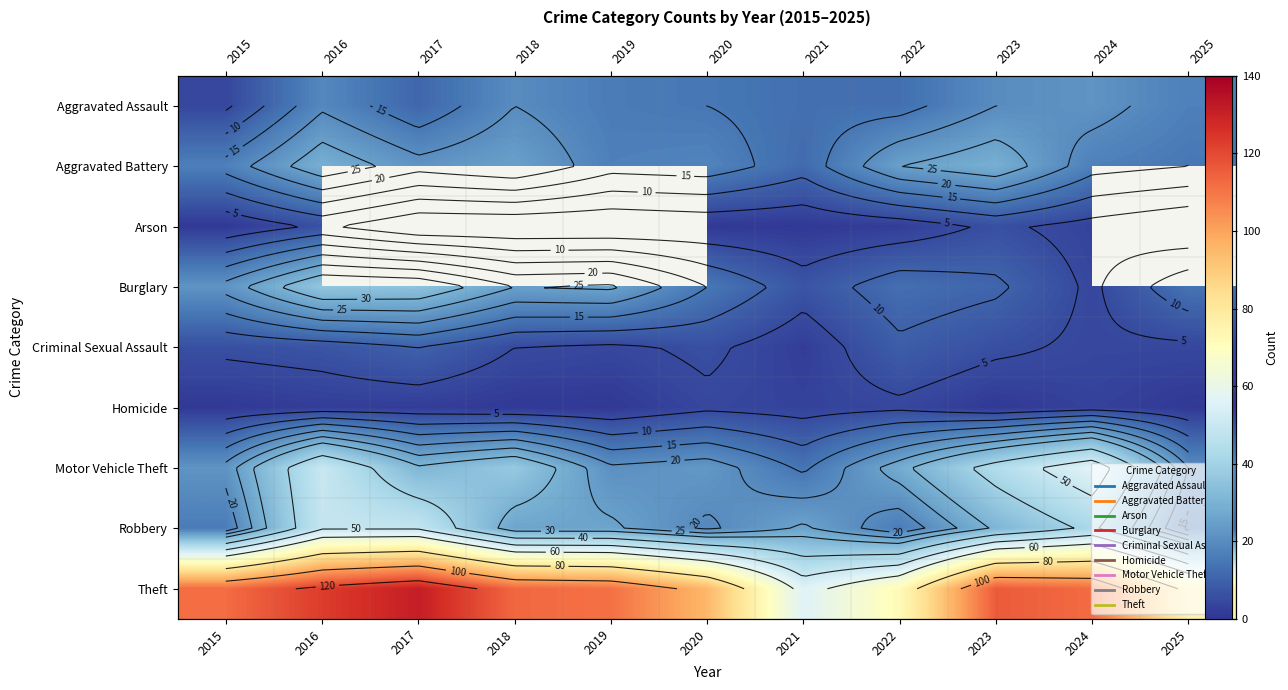

What is the total value across all series at 2024?

264.0